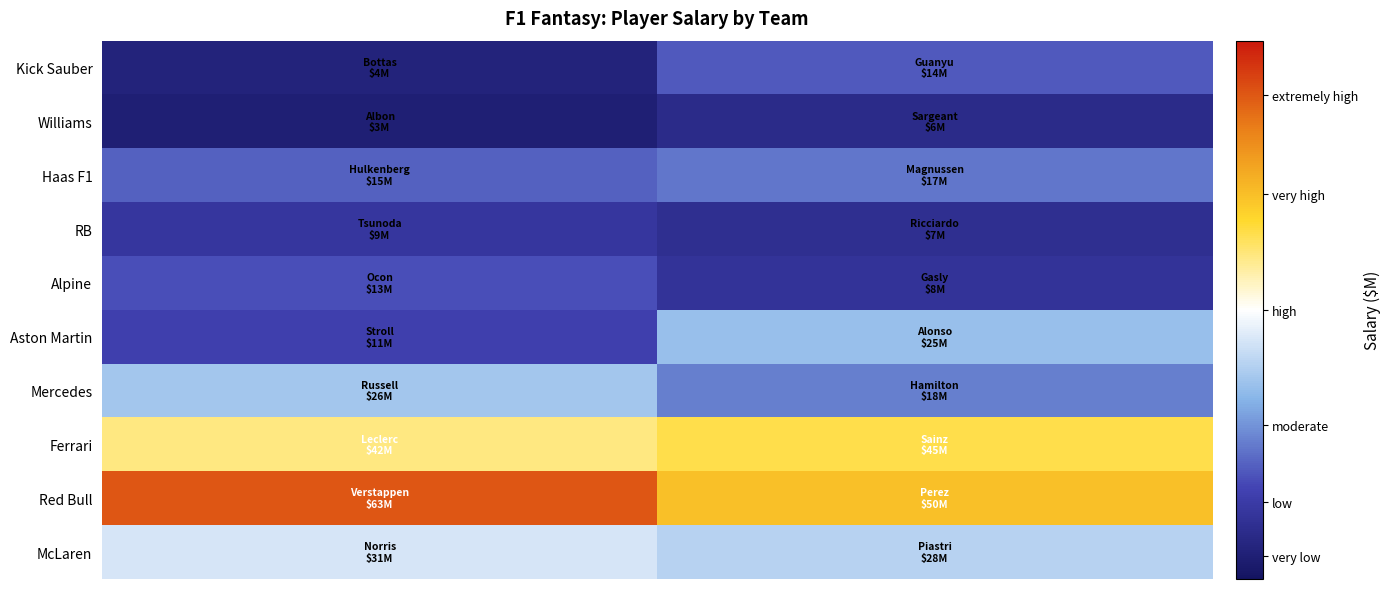

Reading left to right, extract all data points from this chart.

McLaren: 31	28
Red Bull: 63	50
Ferrari: 42	45
Mercedes: 26	18
Aston Martin: 11	25
Alpine: 13	8
RB: 9	7
Haas F1: 15	17
Williams: 3	6
Kick Sauber: 4	14